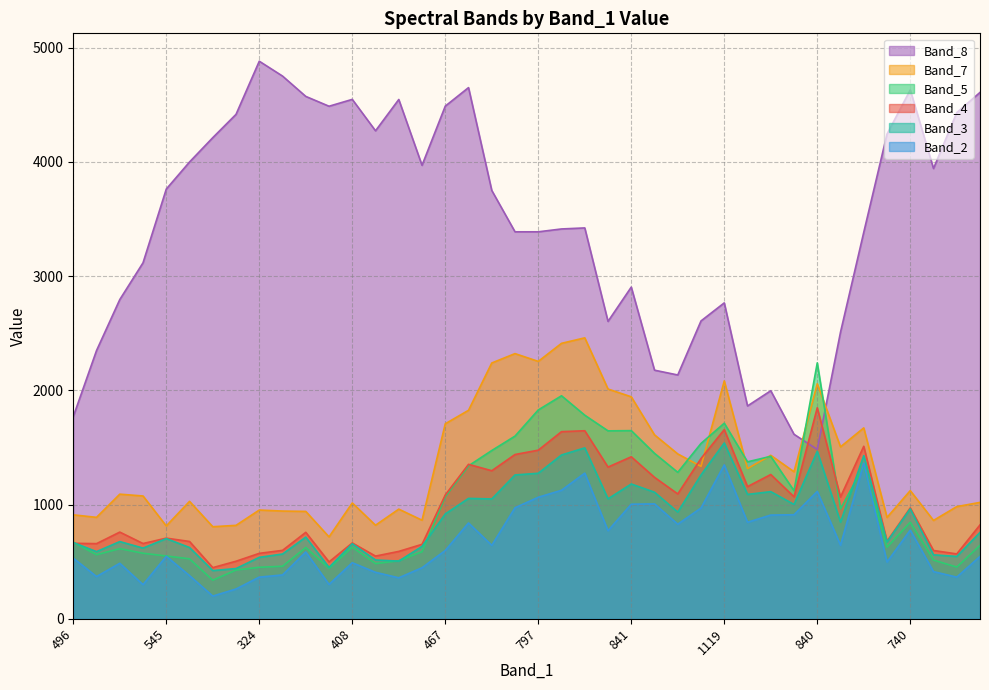

Does the chart have visible grid lines?

Yes